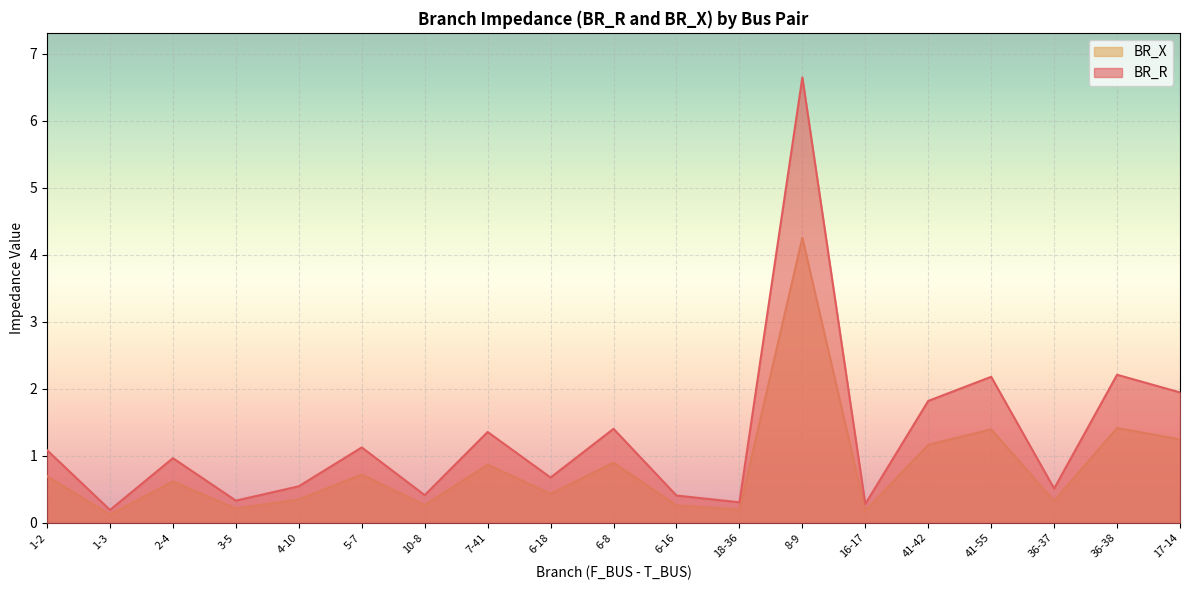

List the series in order of their peak value, highest first.

BR_R, BR_X